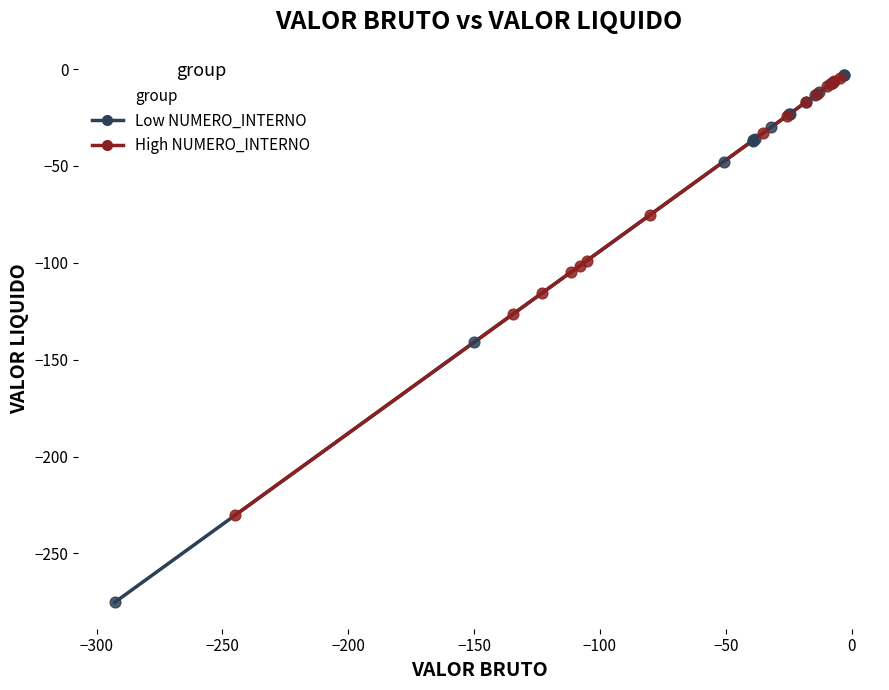

Which series reaches the minimum Y coordinate?

Low NUMERO_INTERNO